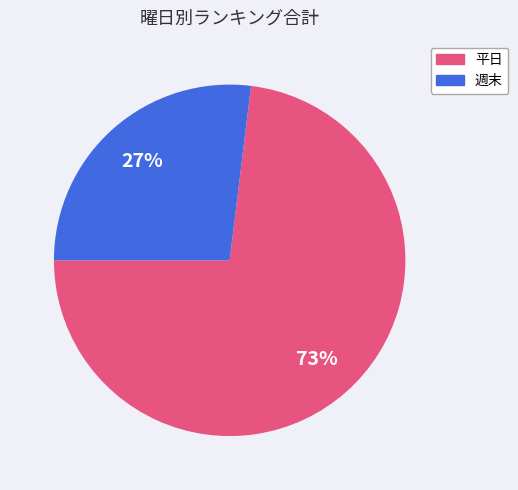

To the nearest percent, what is the difference between the largest and smallest slice percentages?

46%